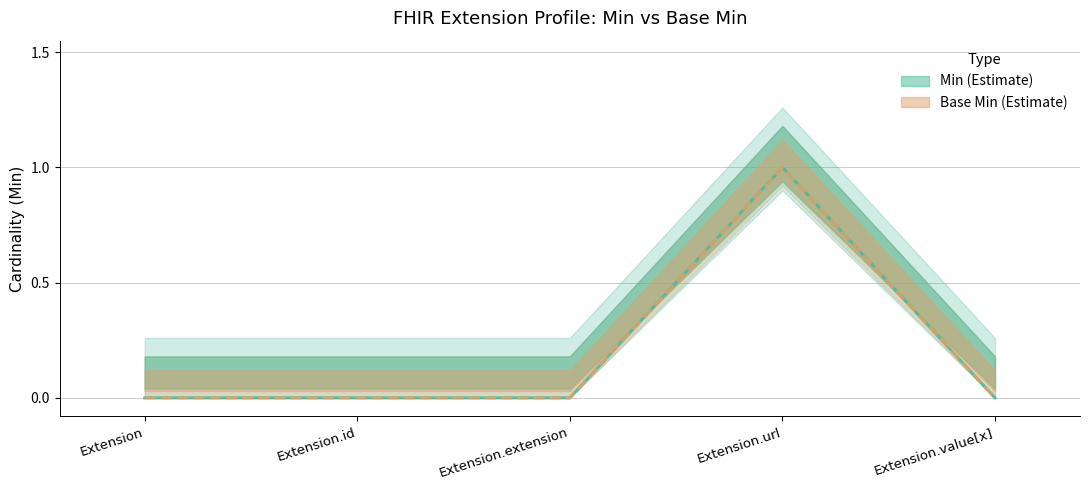

True or false: Base Min and Min cross at least once.

False